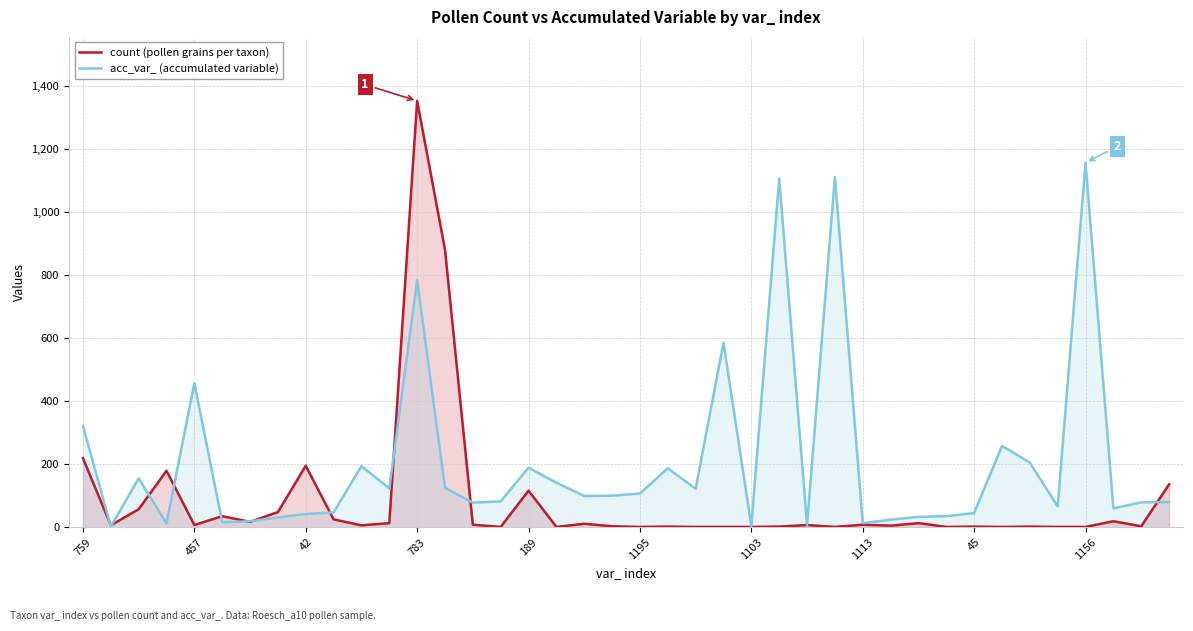

What is the label of the 6th point from the right?

34